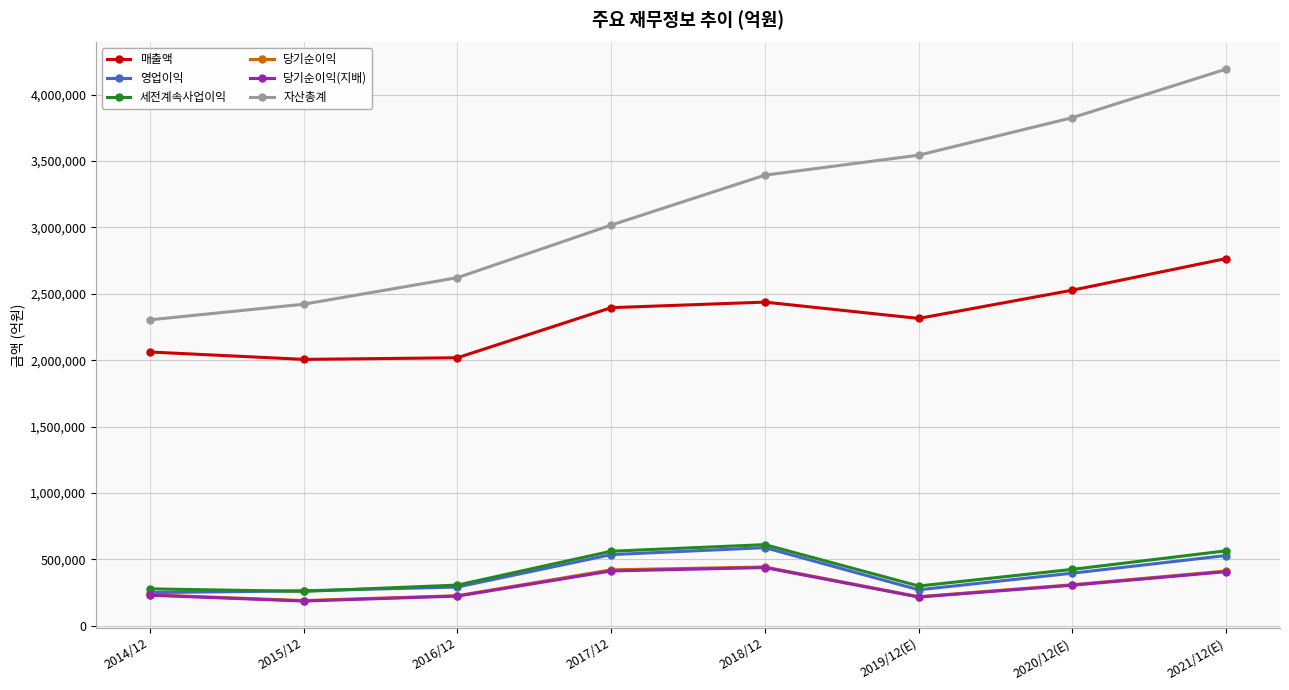

What are all the series names shown in the legend?

매출액, 영업이익, 세전계속사업이익, 당기순이익, 당기순이익(지배), 자산총계